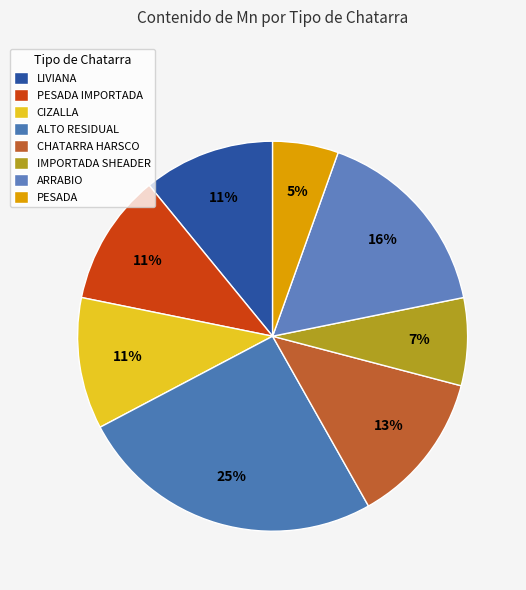

What is the smallest slice in the pie chart?

PESADA